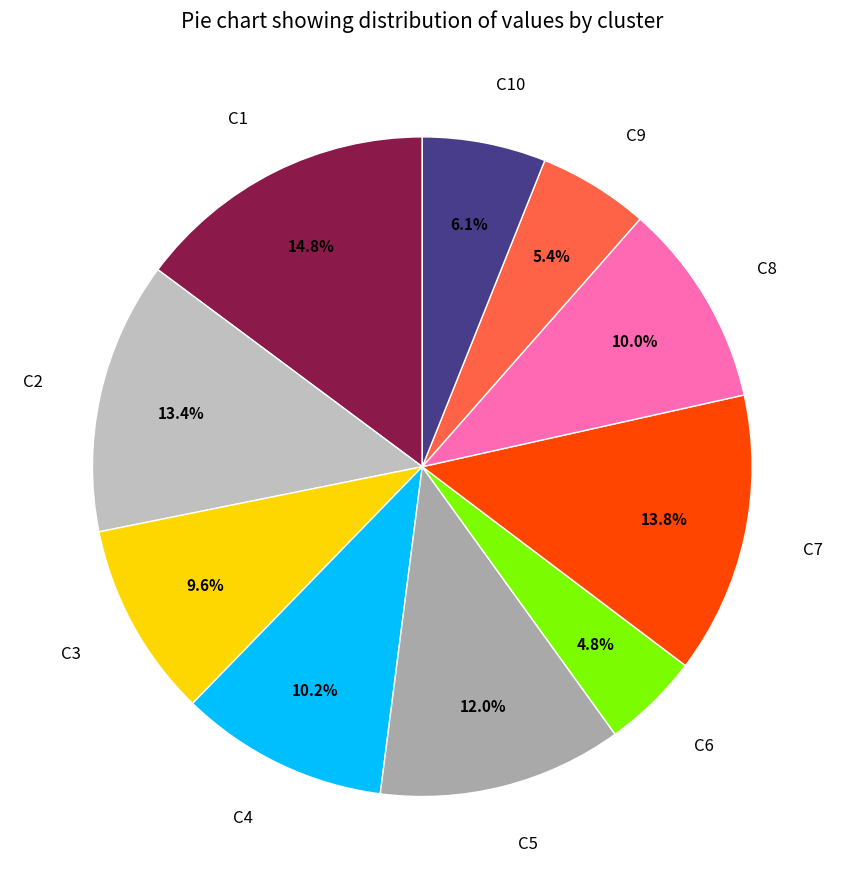

To the nearest percent, what is the average slice percentage?

10%